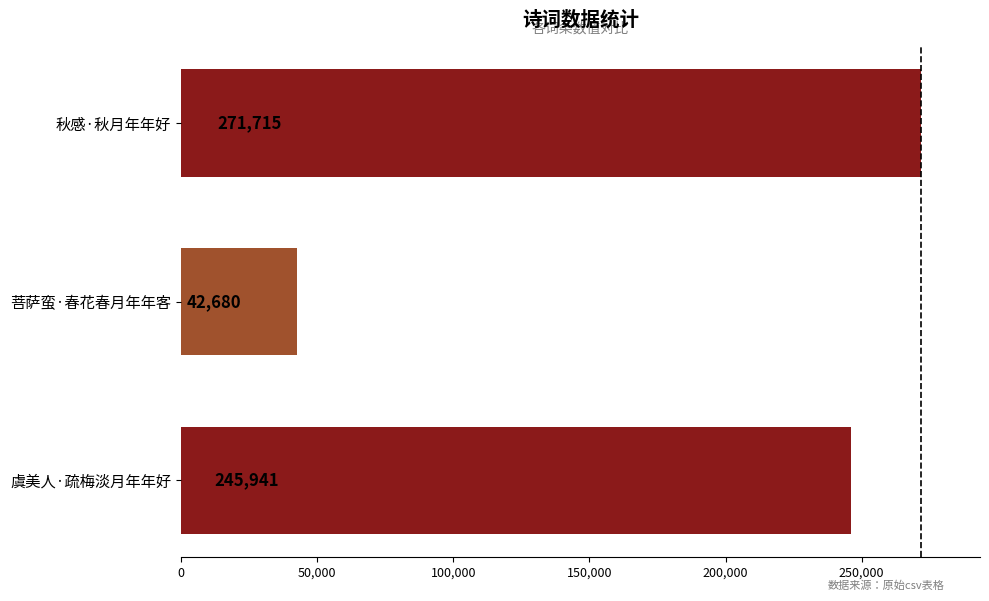

What is the change in value from 秋感·秋月年年好 to 虞美人·疏梅淡月年年好?

-25774